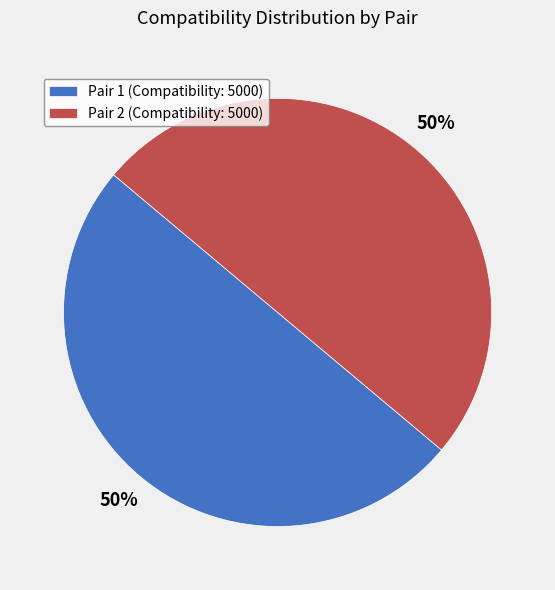

What is the ratio of the value at Pair 2 (Compatibility: 5000) to the value at Pair 1 (Compatibility: 5000)?

1.0